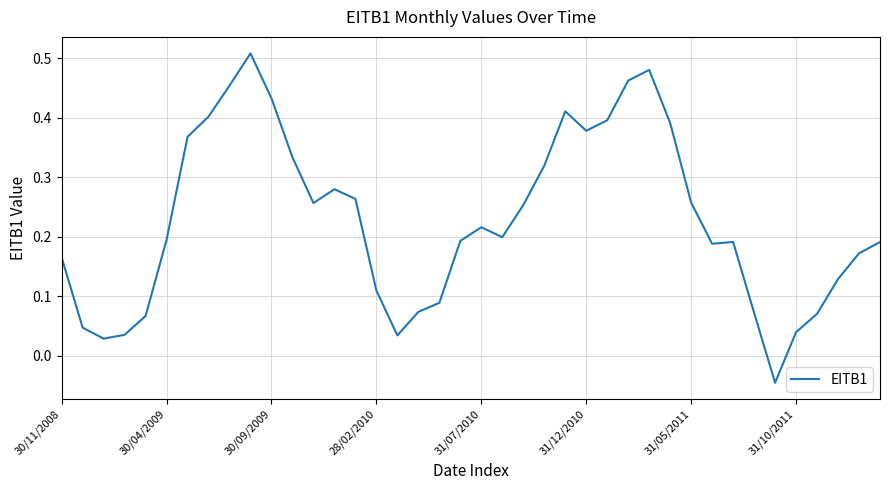

What is the difference between the maximum and minimum values?

0.6